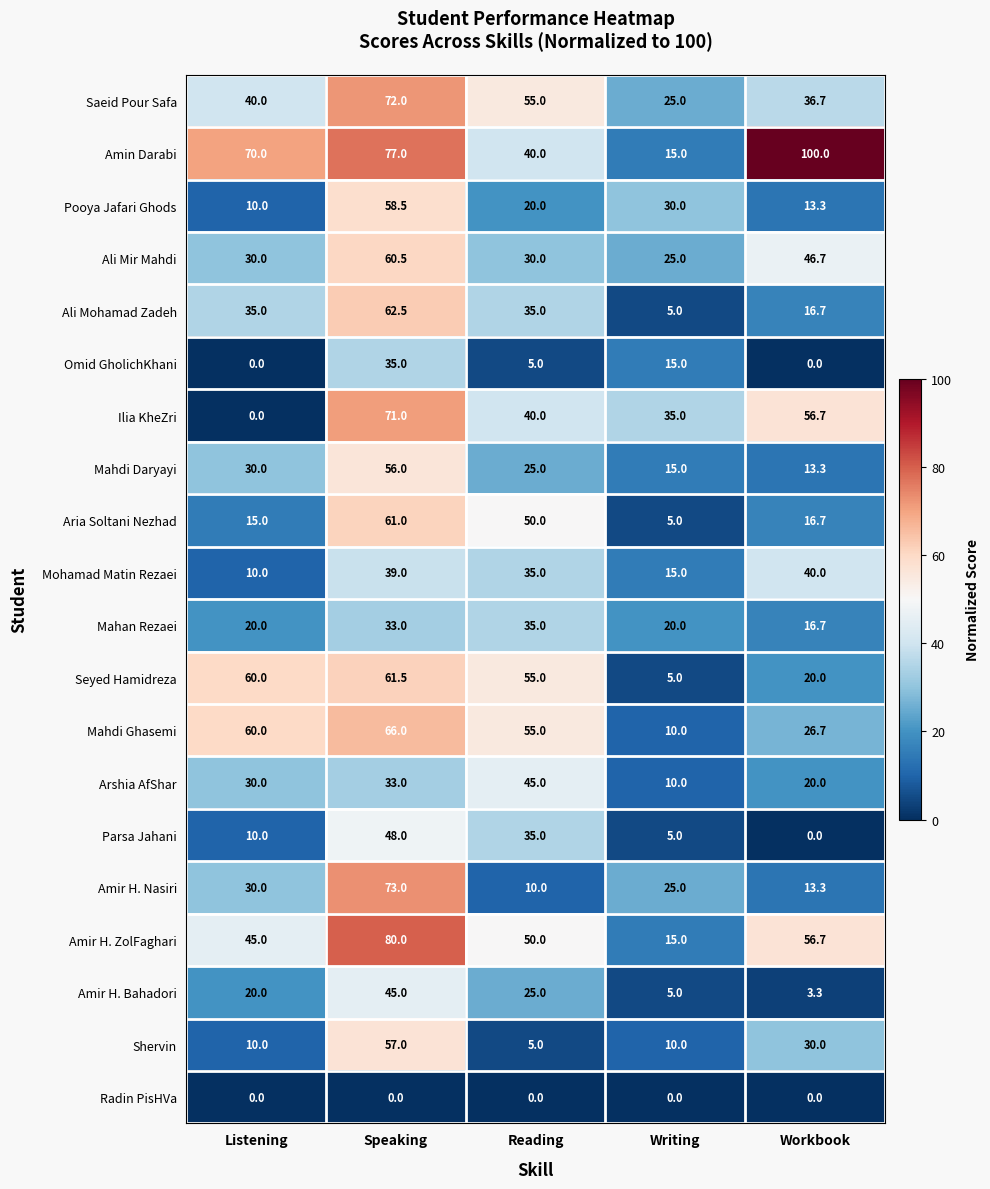

Which series has the largest range (max minus min)?

Amin Darabi